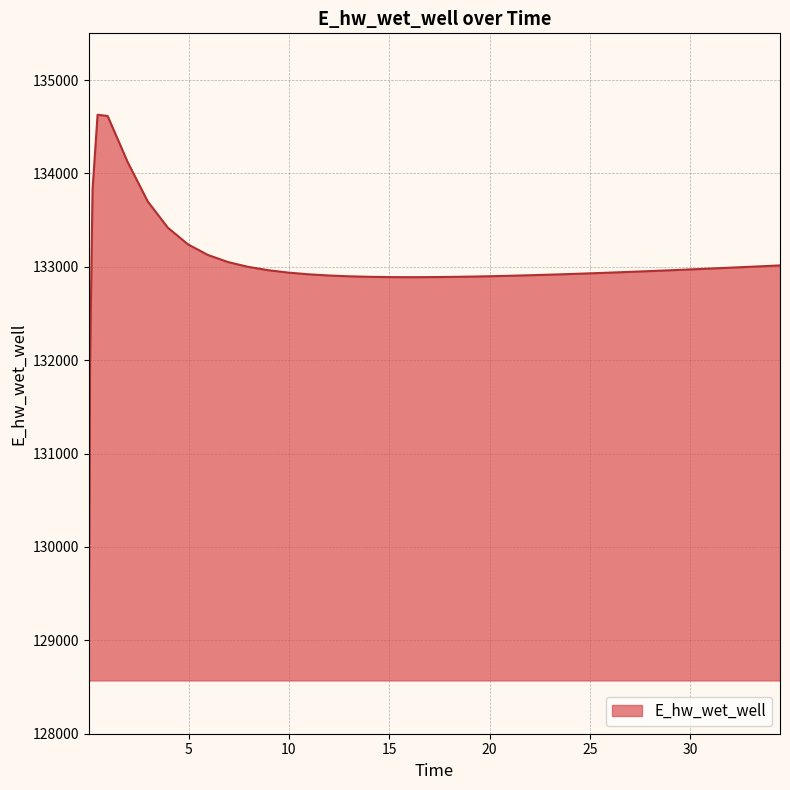

What is the difference between the maximum and minimum values?

5557.7